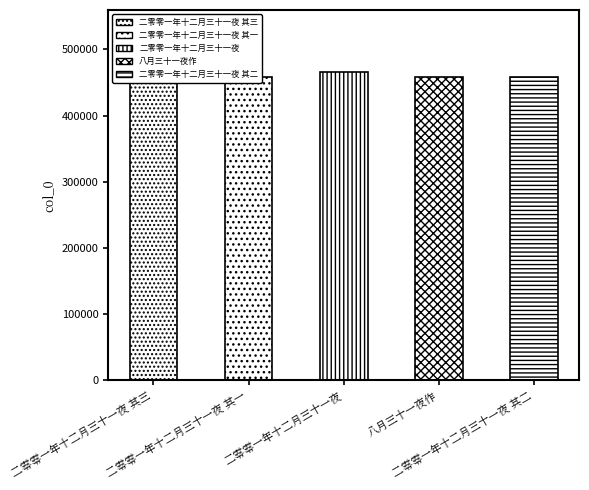

The value at 二零零一年十二月三十一夜 is 787896. True or false?

False